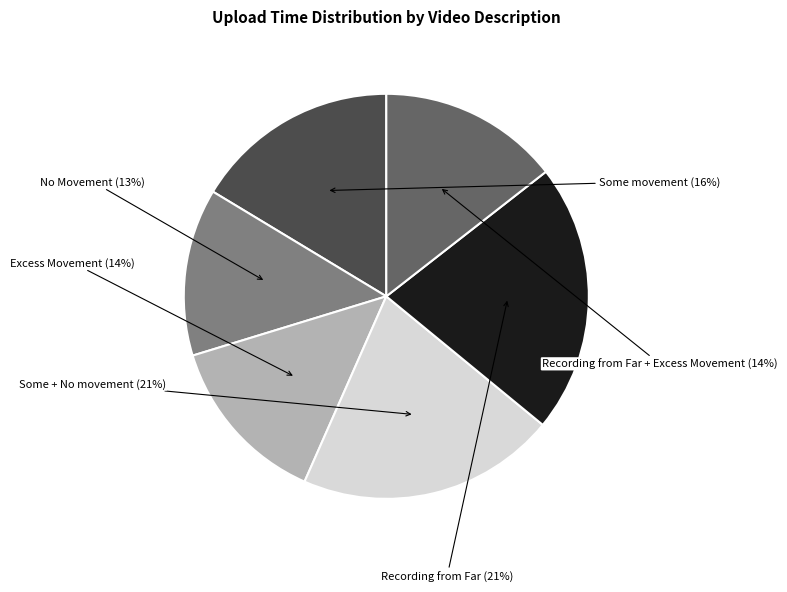

Between No Movement and Some + No movement, which is larger?

Some + No movement